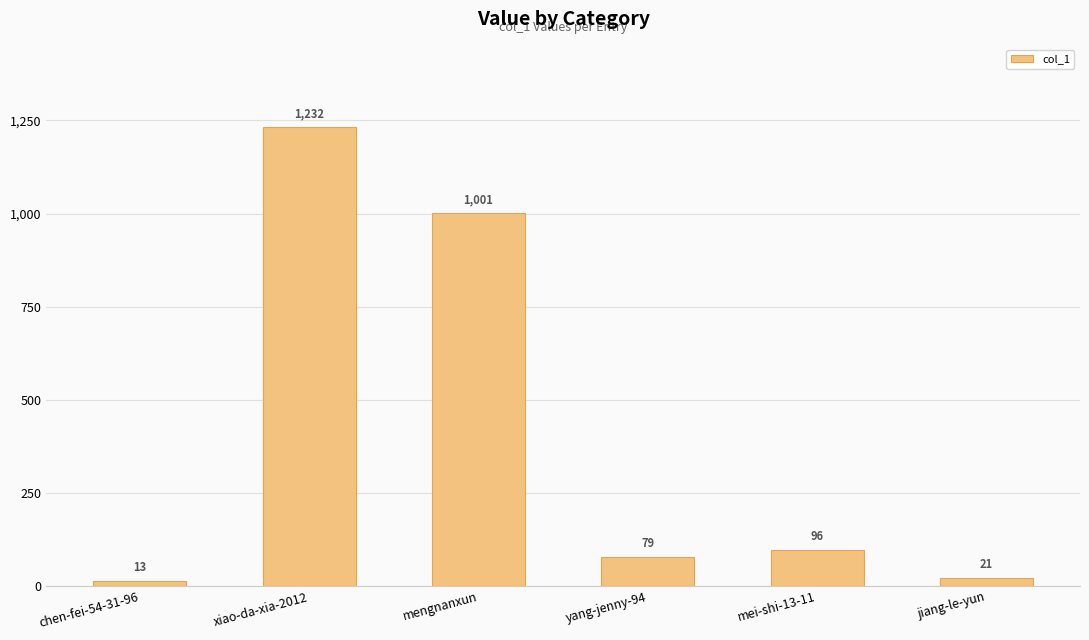

What is the ratio of the value at mei-shi-13-11 to the value at mengnanxun?

0.1